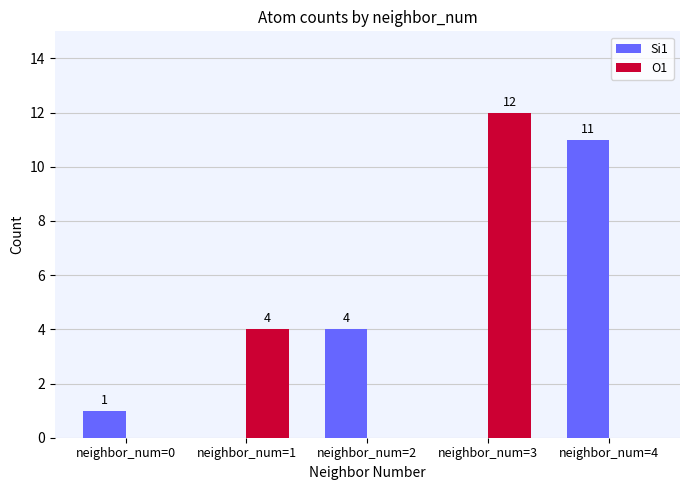

At which label is O1 closest to 6?

neighbor_num=1